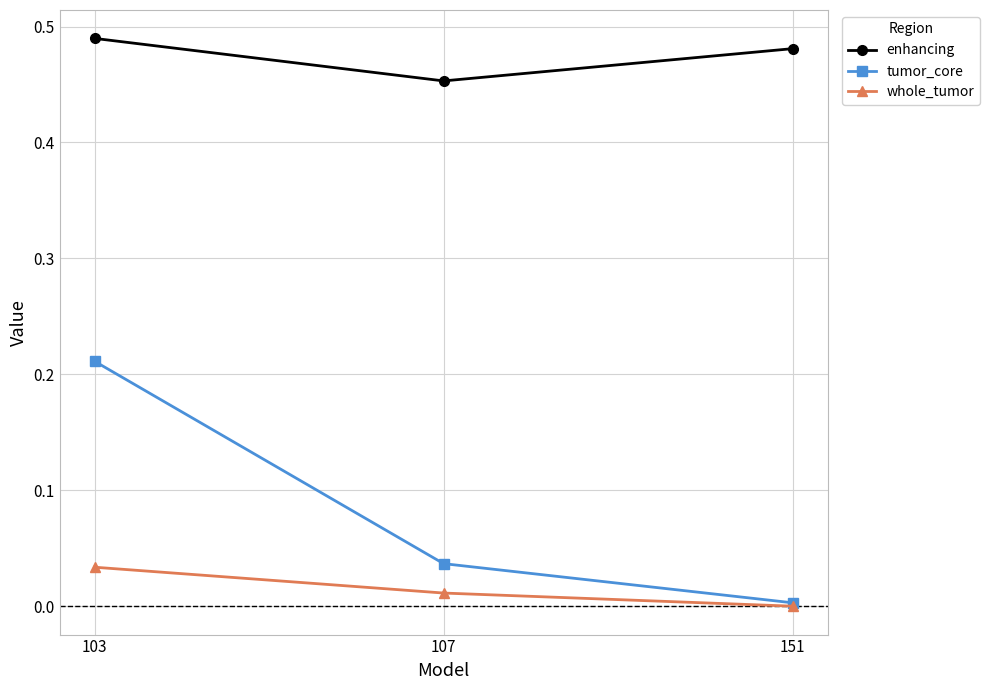

Count the enhancing values in the range 0 to 1.

3